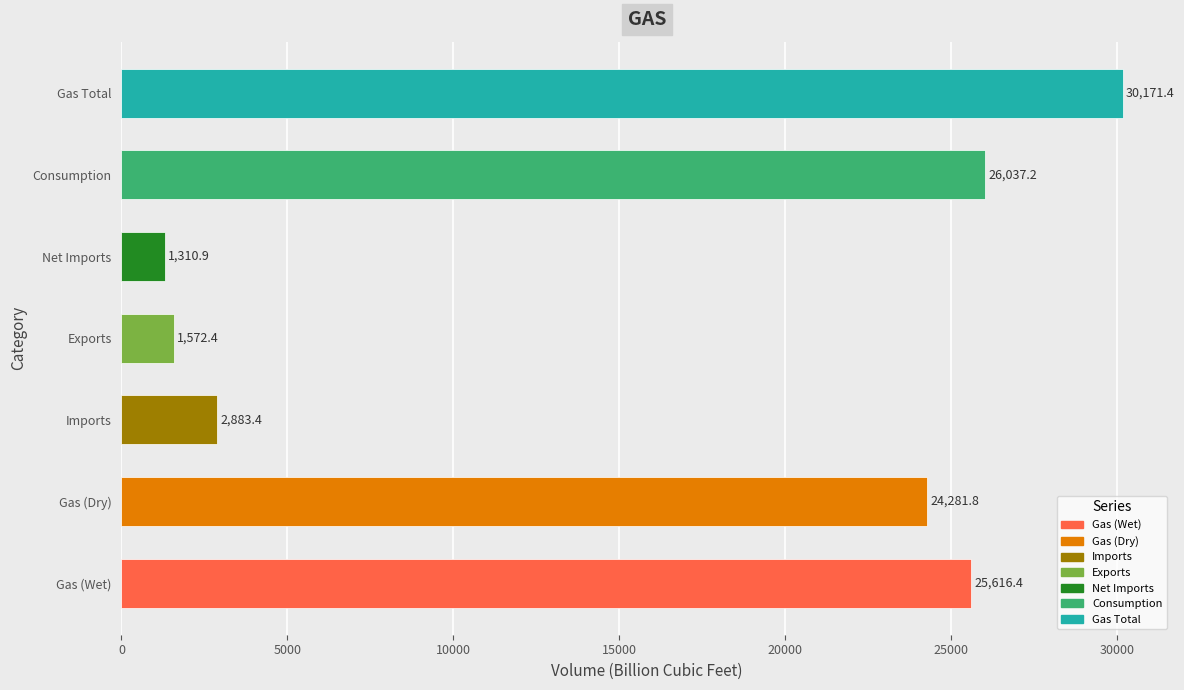

Which has a higher value, Gas Total or Gas (Dry)?

Gas Total